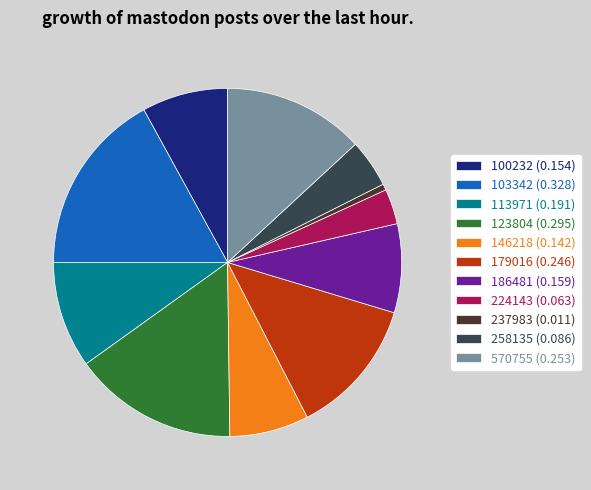

Is there any slice that represents more than half of the pie?

No